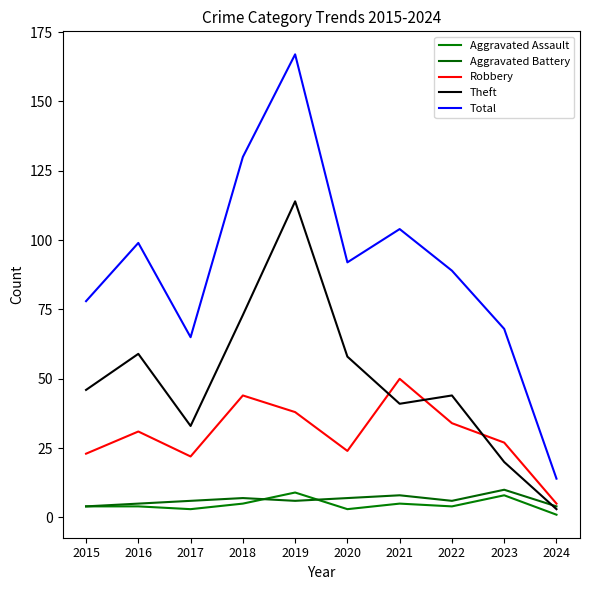

At which category does Robbery reach its first local peak?

2016